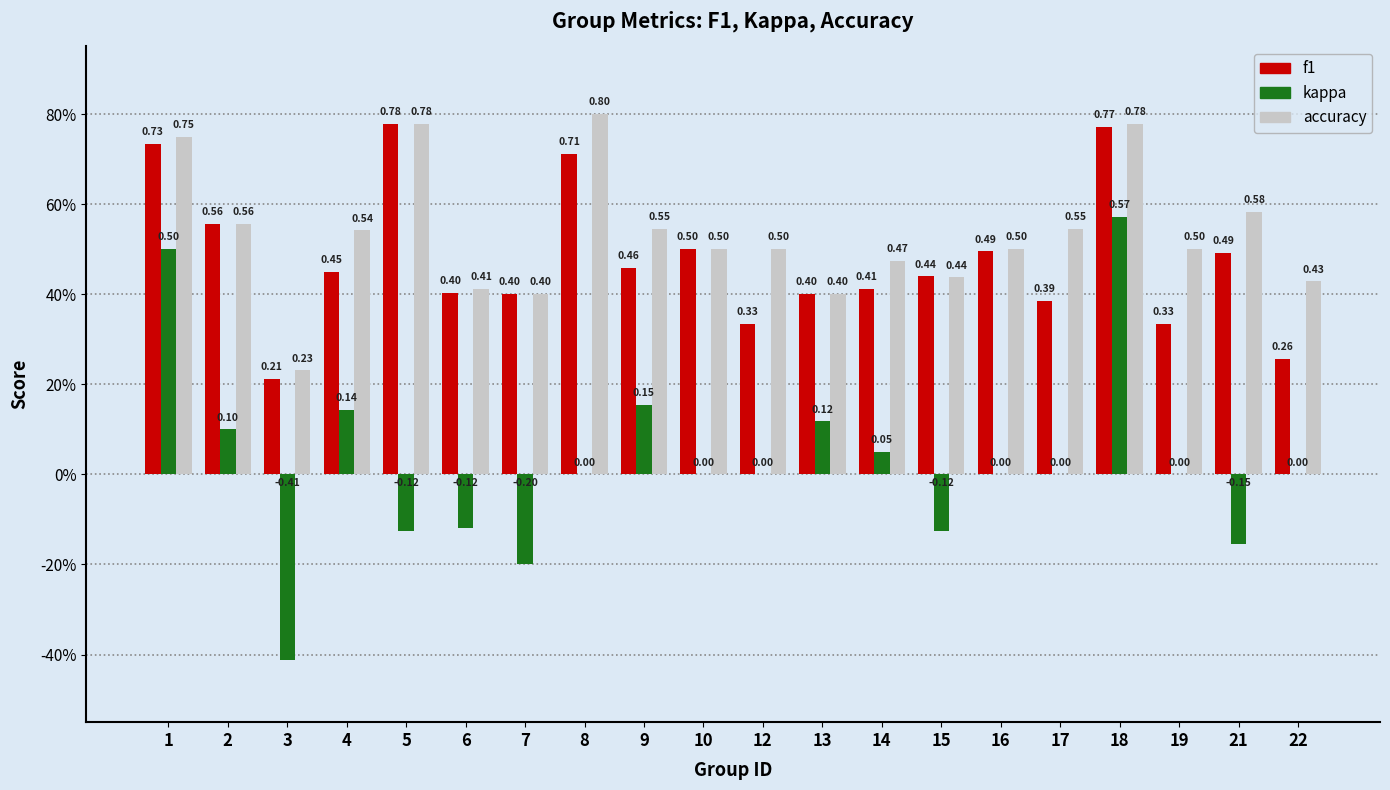

The value of kappa at 8 is -0.4. True or false?

False